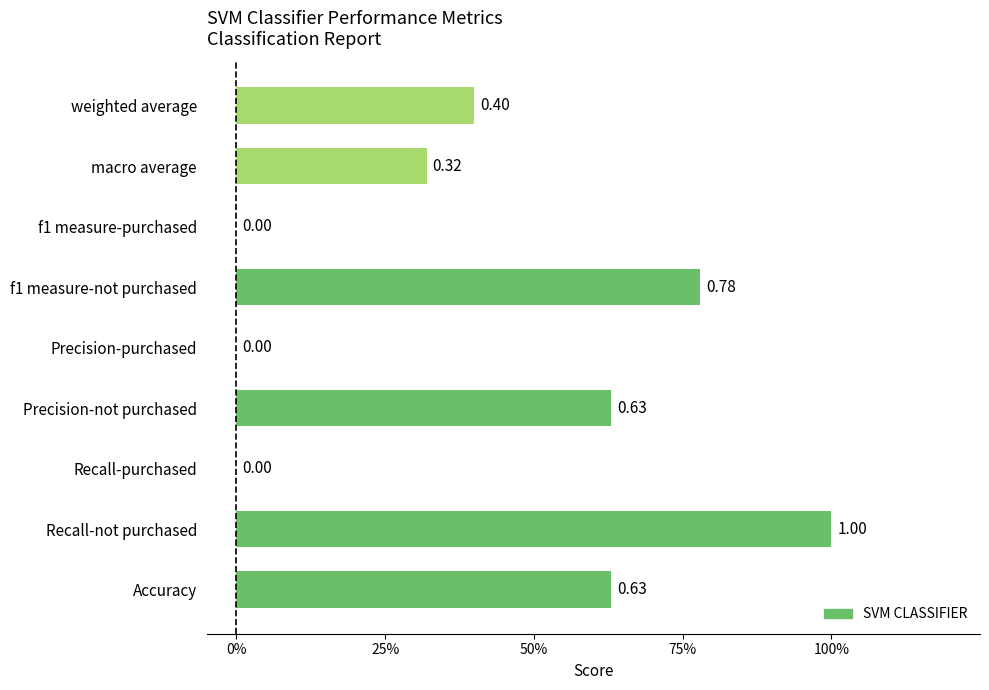

At which category does the chart reach its peak across all series?

Recall-not purchased